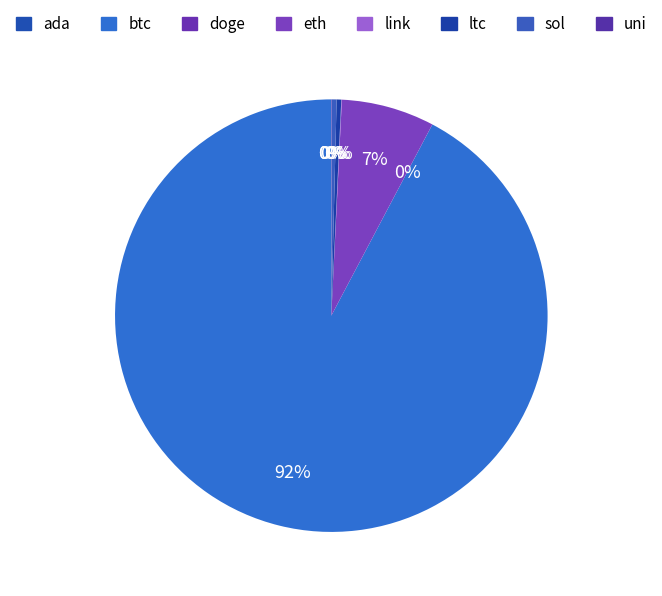

Rank the categories by value from highest to lowest.

btc, eth, sol, ltc, link, uni, ada, doge